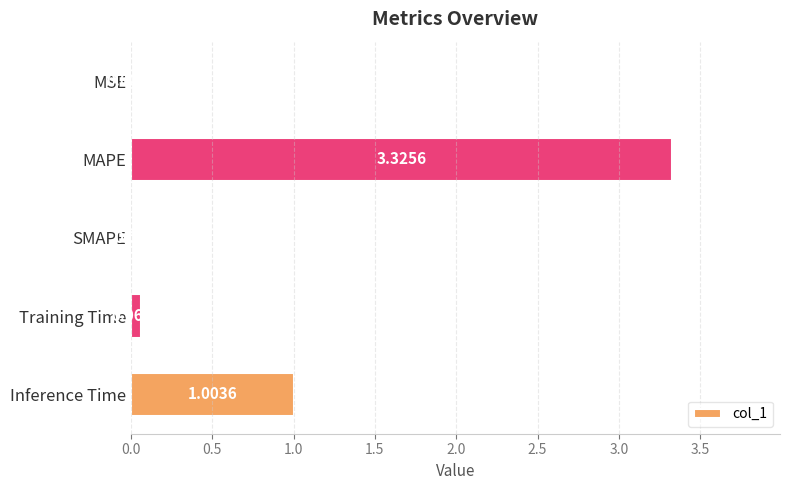

Which label corresponds to the largest value in the chart?

MAPE